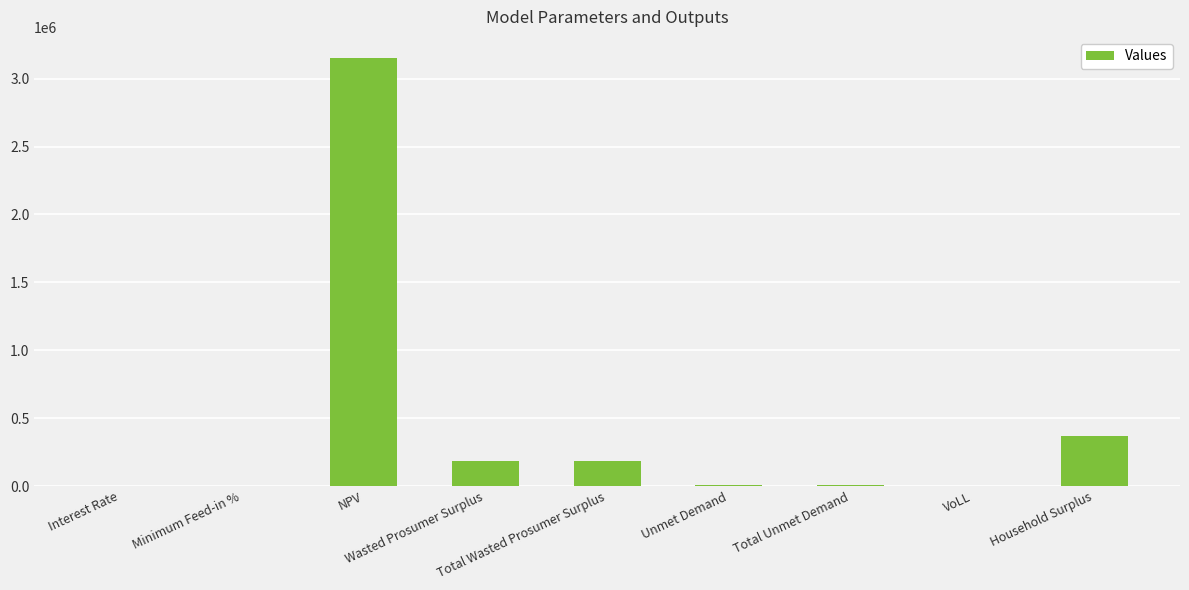

What value does the data have at VoLL?

0.7